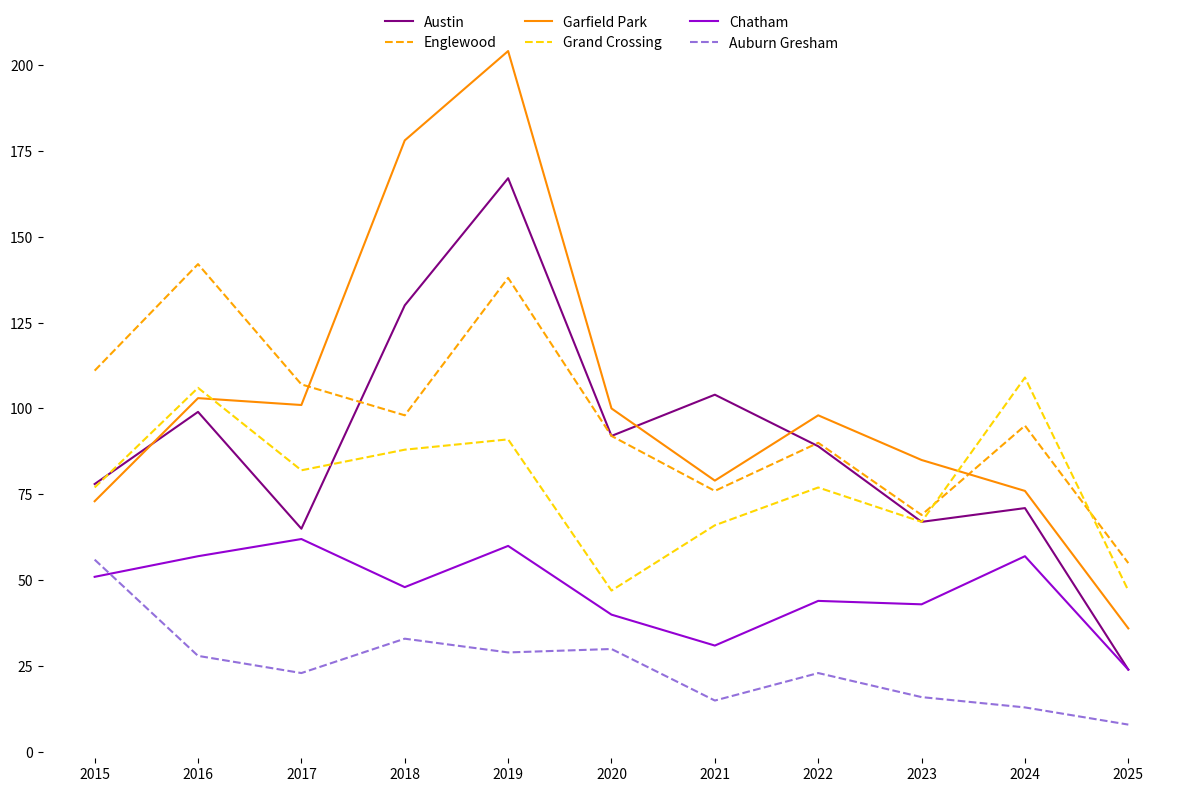

Reading right to left, what are all the values shown in this chart?

Austin: 24	71	67	89	104	92	167	130	65	99	78
Englewood: 55	95	69	90	76	92	138	98	107	142	111
Garfield Park: 36	76	85	98	79	100	204	178	101	103	73
Grand Crossing: 47	109	67	77	66	47	91	88	82	106	77
Chatham: 24	57	43	44	31	40	60	48	62	57	51
Auburn Gresham: 8	13	16	23	15	30	29	33	23	28	56